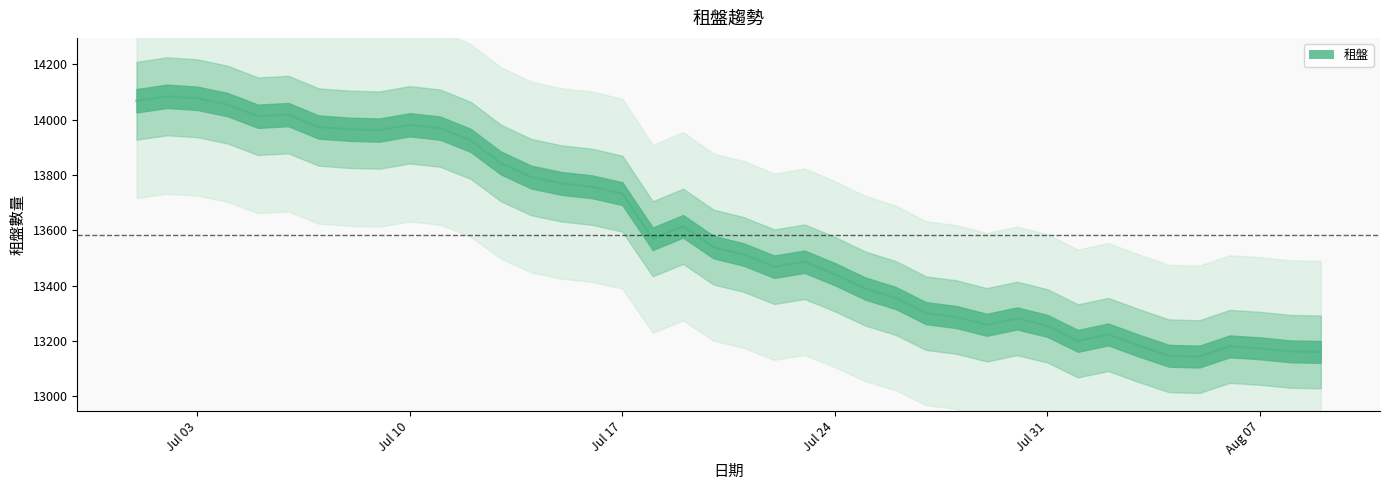

What position from the right is 2023-07-30?

11